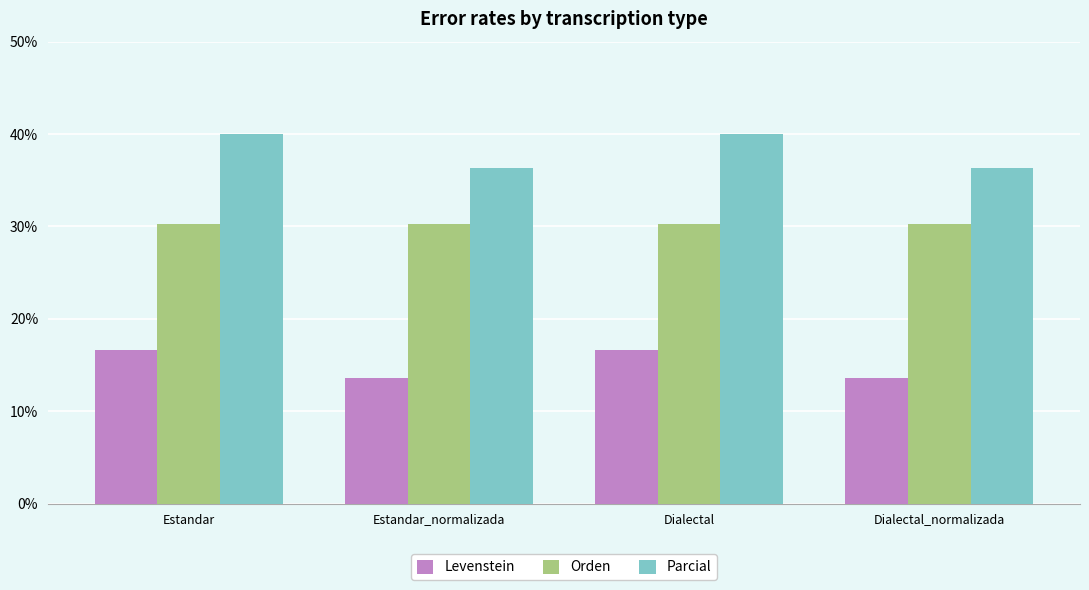

What is the value of the Levenstein bar at the 3rd from the left?

16.7